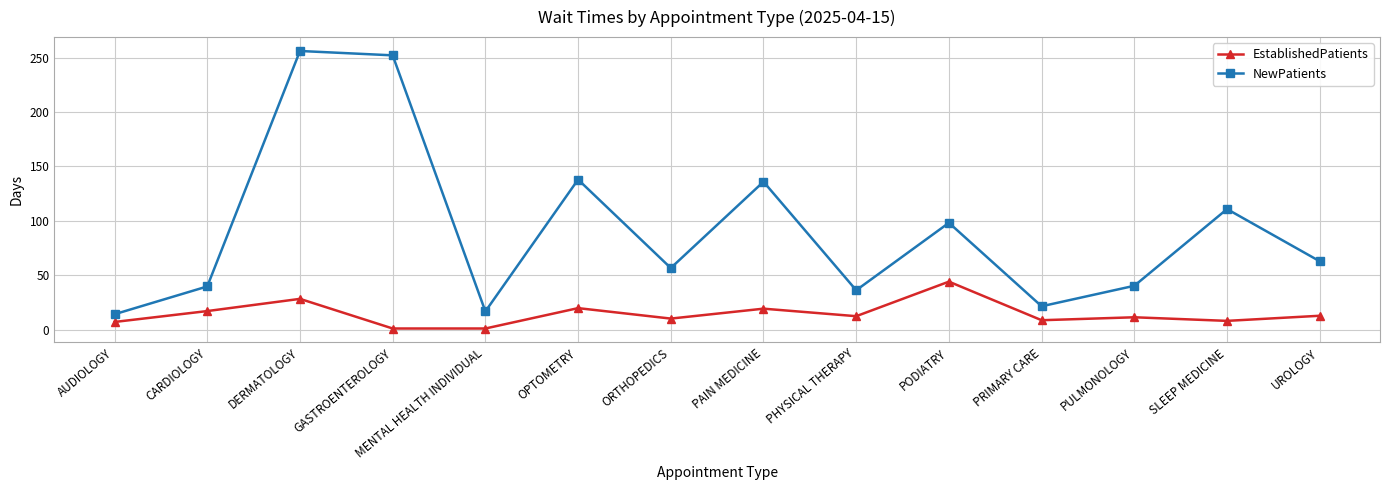

Does the chart have visible grid lines?

Yes